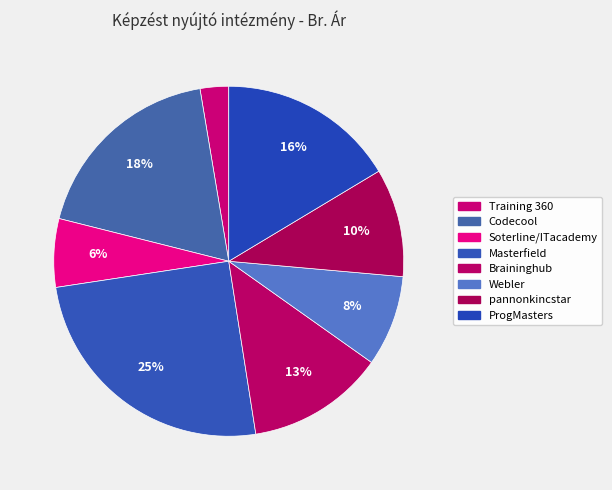

Is there a majority slice in this chart?

No